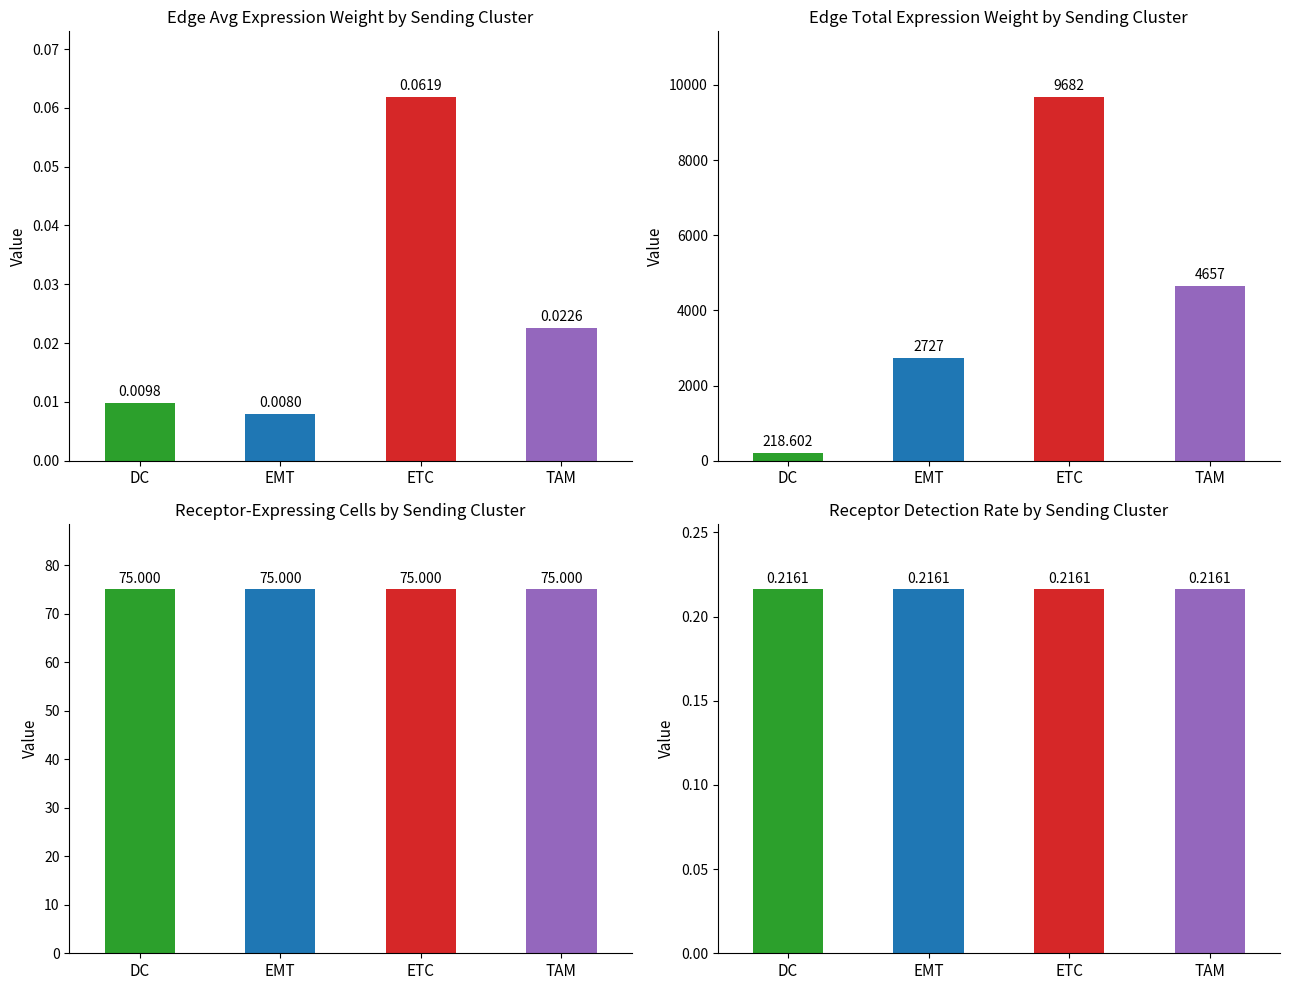

Is it true that Edge avg expression weight equals 0.1 at ETC?

False